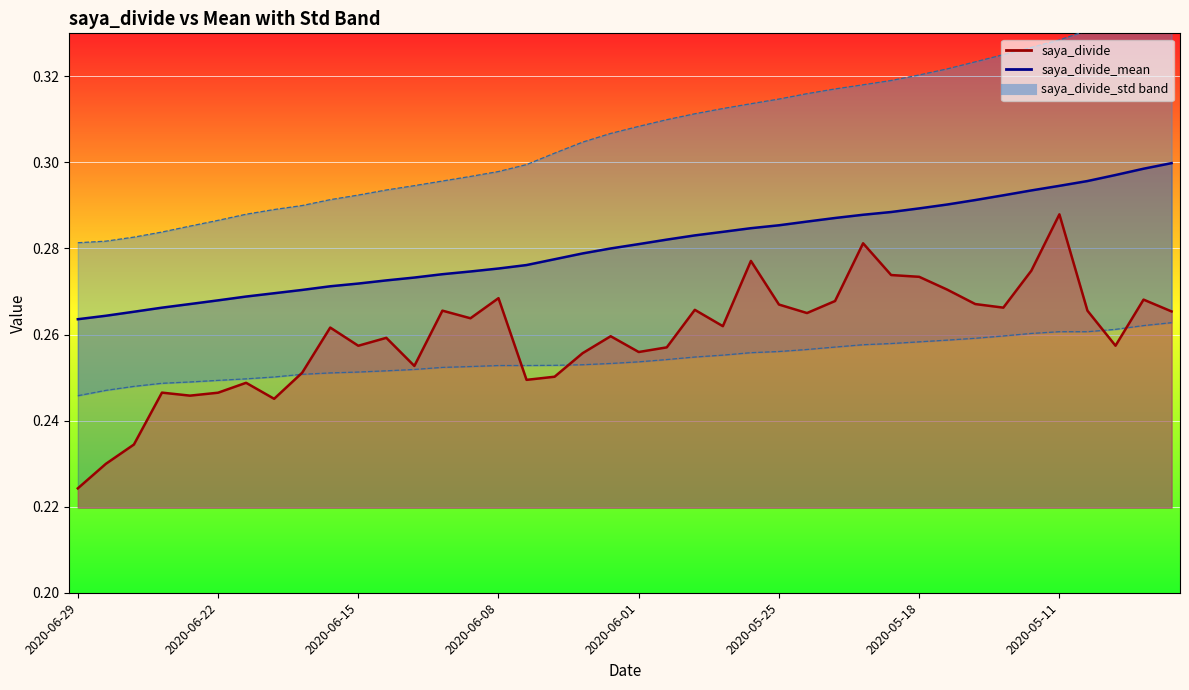

True or false: saya_divide_mean and saya_divide_std intersect in this chart.

False